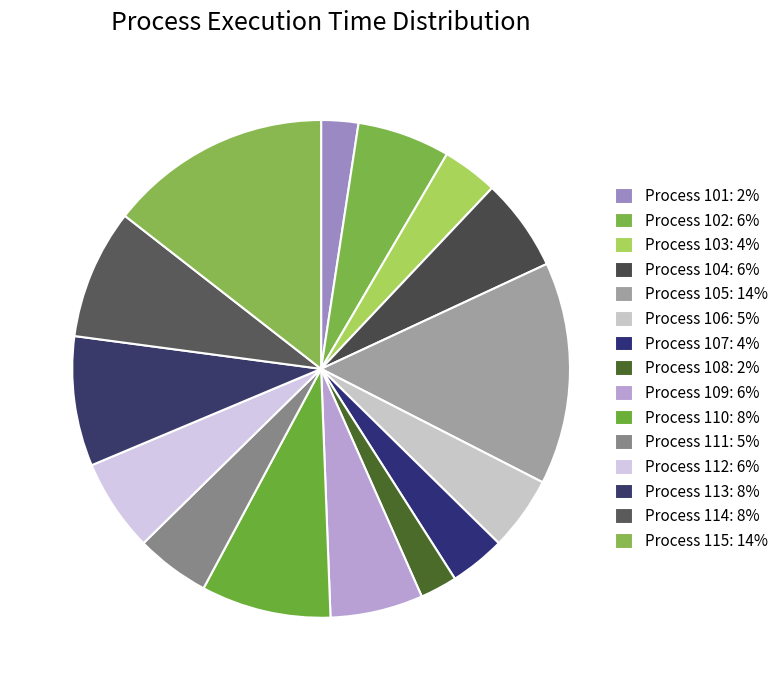

Which category has the biggest portion of the pie?

105